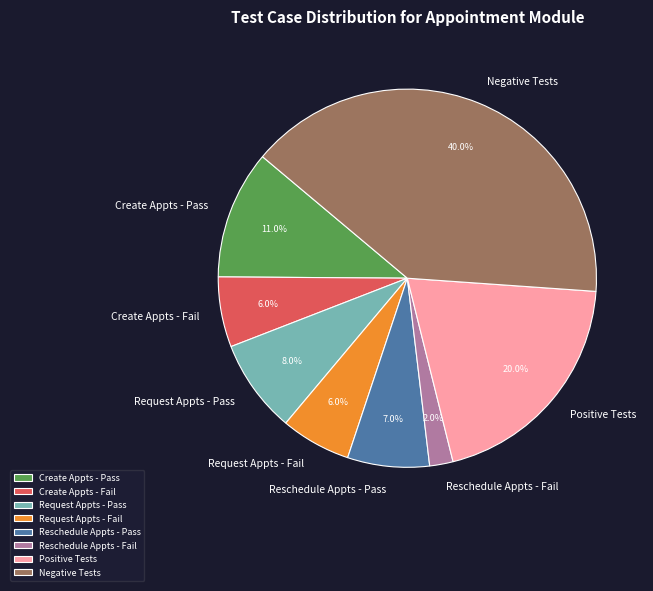

Which slice is the largest?

Negative Tests